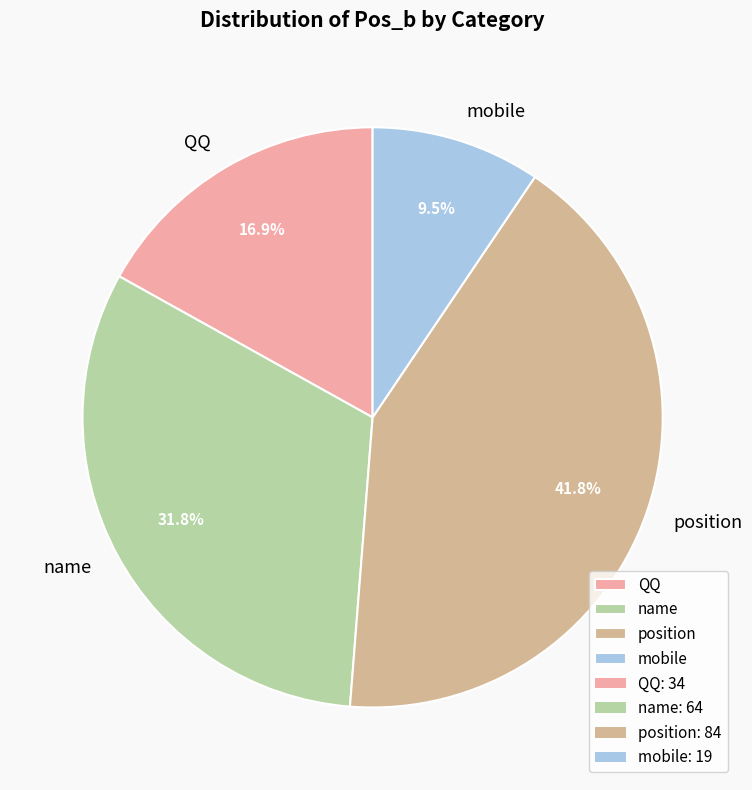

How many slices are in this pie chart?

4